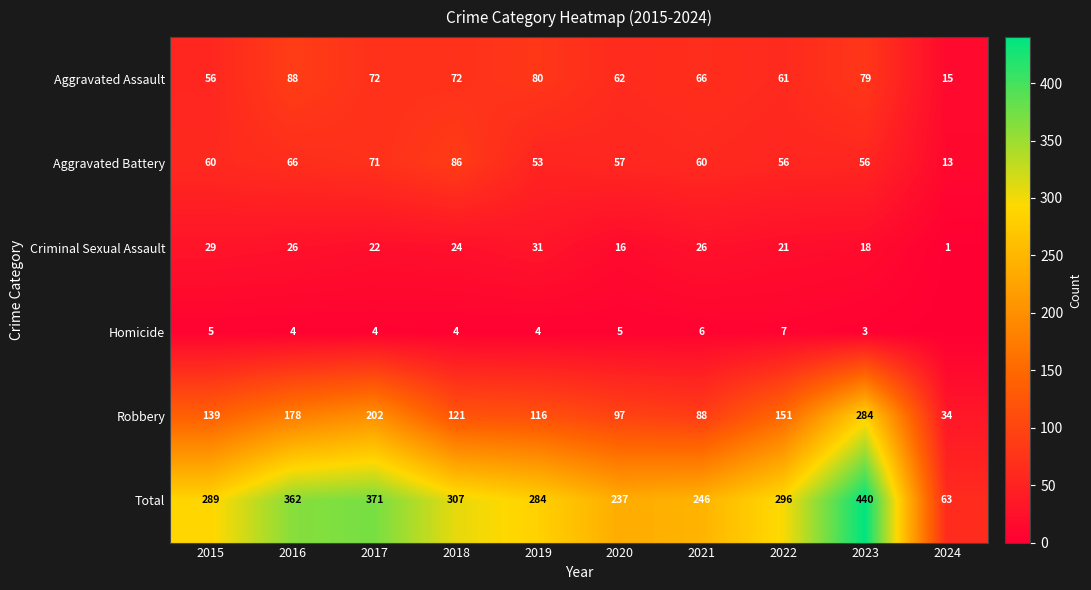

How many categories are shown in the chart?

10